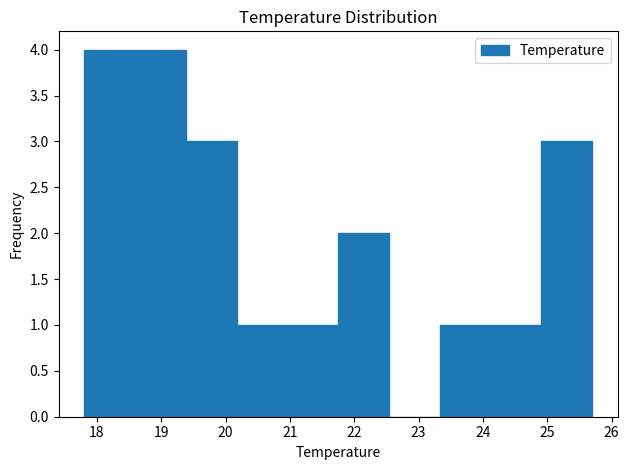

Reading left to right, list every bar in this chart as the range it spans on the x-axis followed by its height. Neither the bar edges nor the heights are printed on the chart, so give them approximately, as read against the axes.

17.80 to 18.59: 4
18.59 to 19.38: 4
19.38 to 20.17: 3
20.17 to 20.96: 1
20.96 to 21.75: 1
21.75 to 22.54: 2
22.54 to 23.33: 0
23.33 to 24.12: 1
24.12 to 24.91: 1
24.91 to 25.70: 3